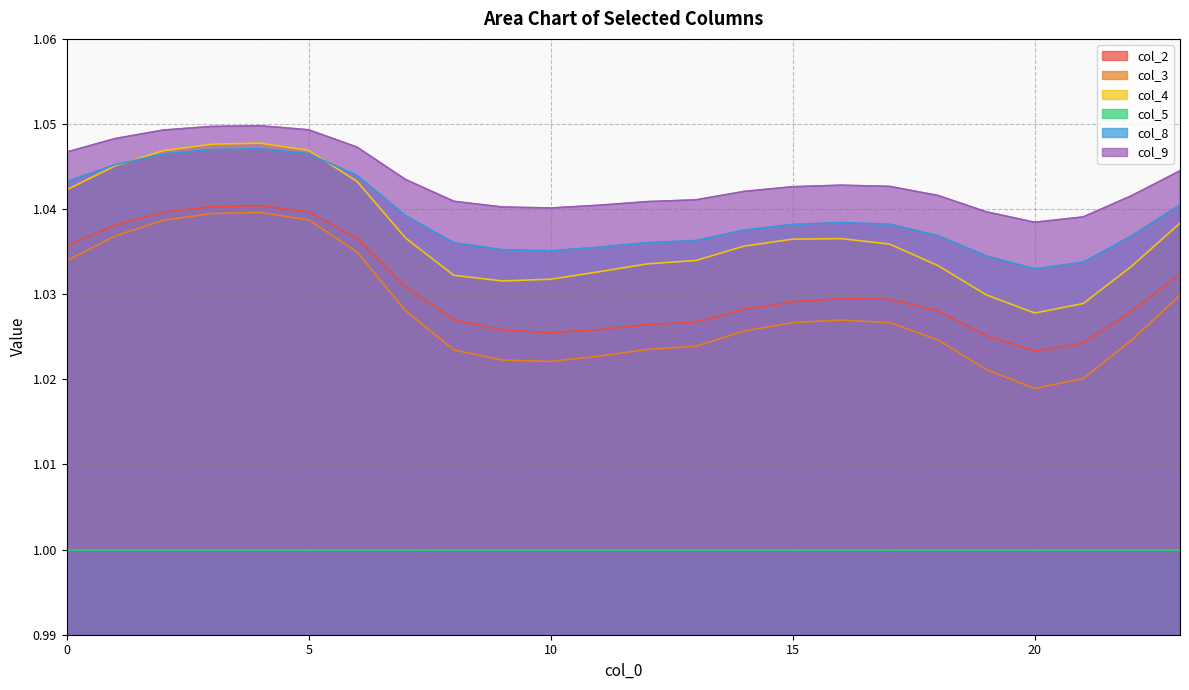

True or false: col_8 and col_2 intersect in this chart.

False